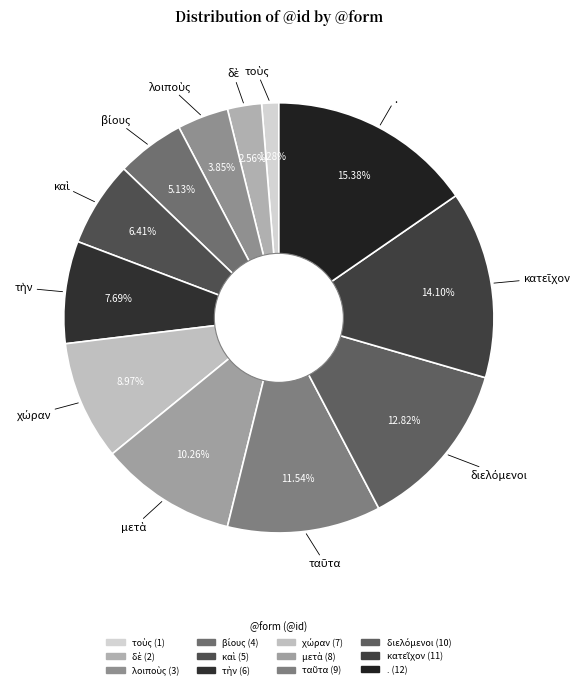

Does . account for over 50% of the chart?

No